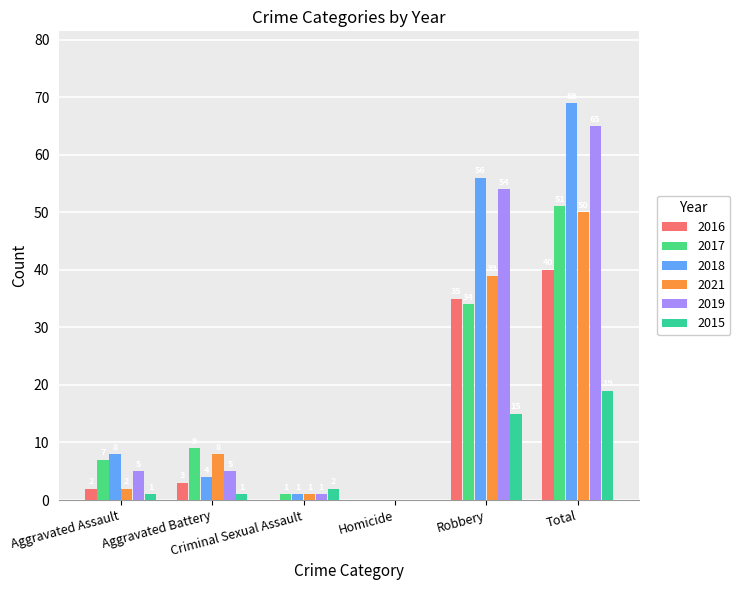

How many groups of bars are there?

6